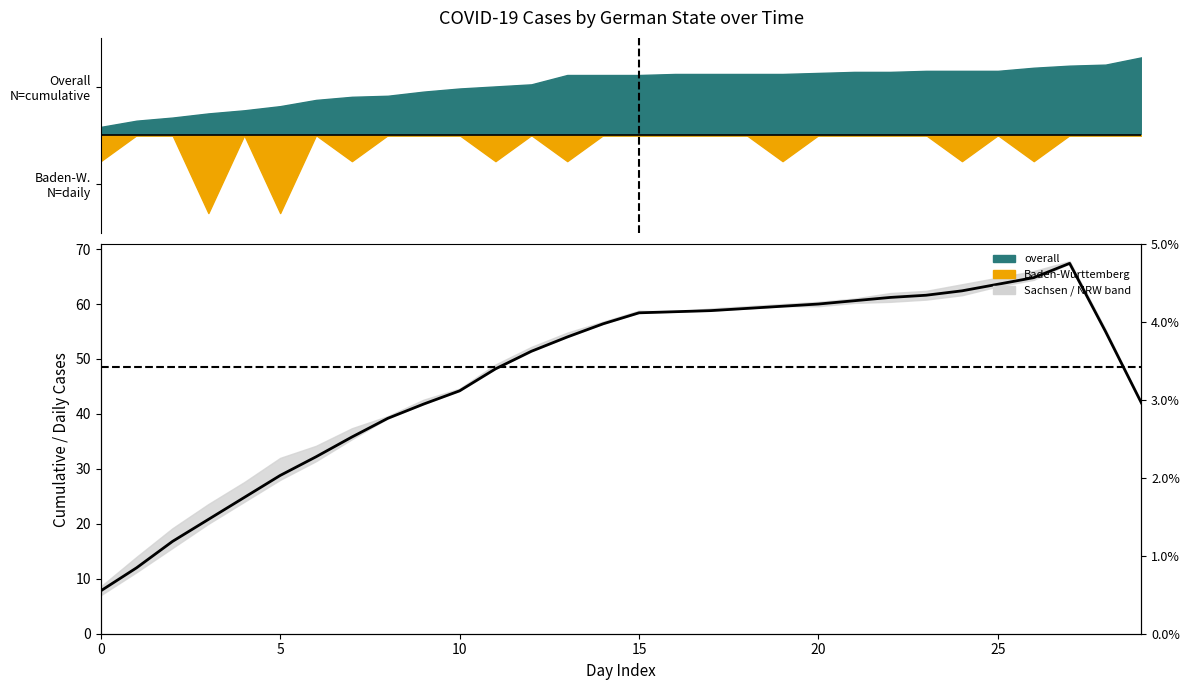

The chart shows a value of 61.2 at 22. True or false?

True